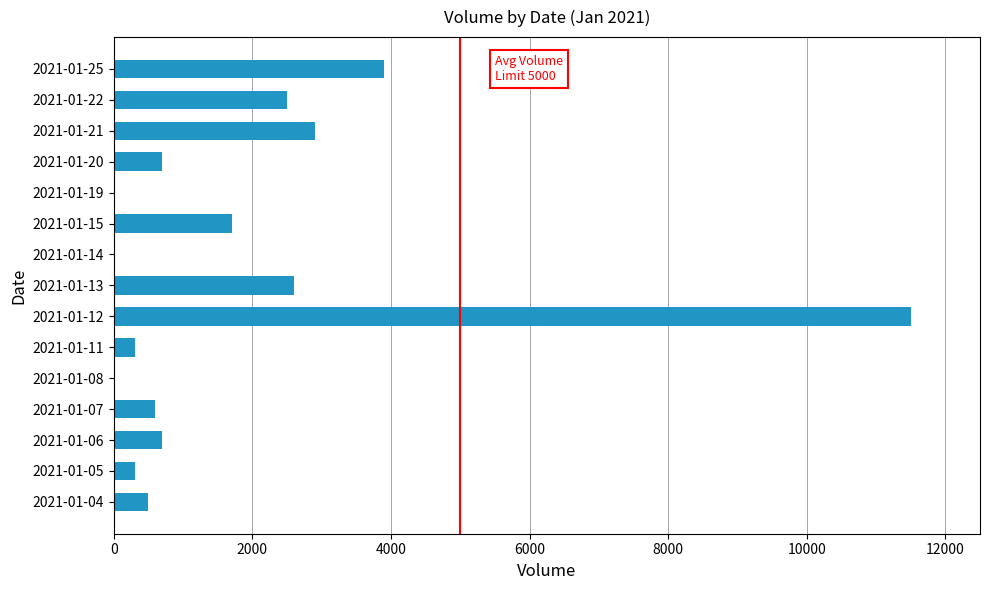

Is it true that the value at 2021-01-14 is 0?

True